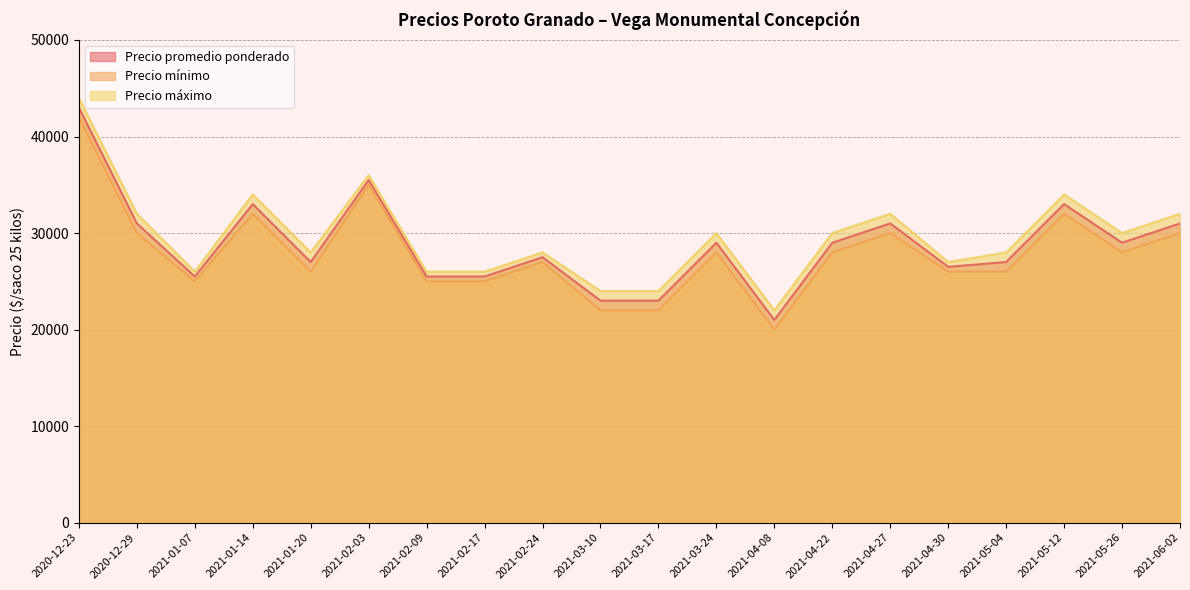

What is the difference between the highest and lowest values at 2021-05-12?

2000